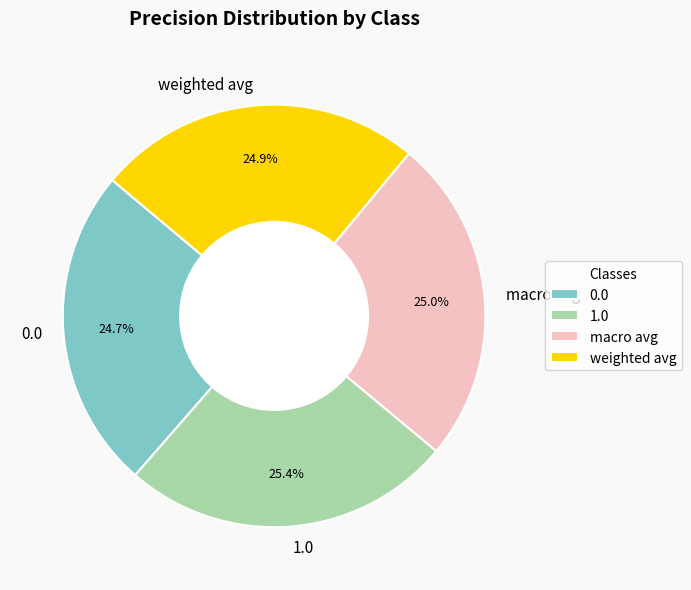

Does macro avg account for over 50% of the chart?

No